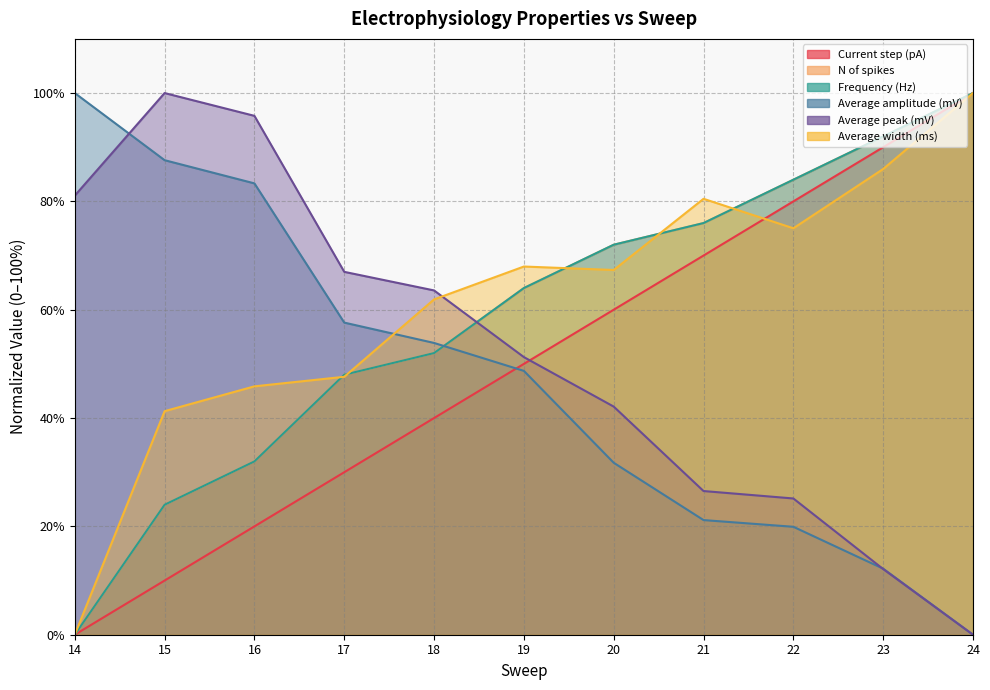

At how many categories does at least one series exceed 87?

5